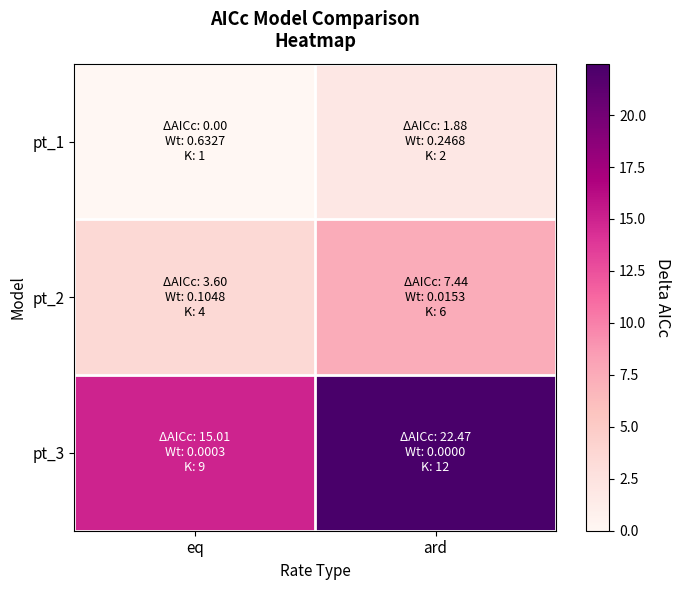

What is the difference between the highest and lowest values at ard?

20.6